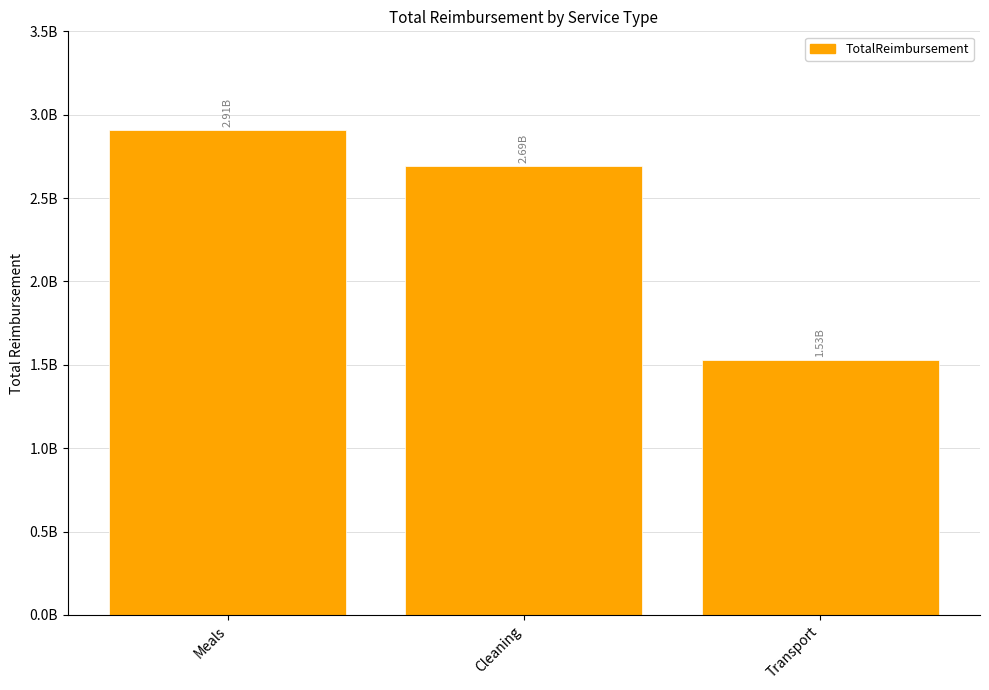

The value at Cleaning is 2691355126.2. True or false?

True